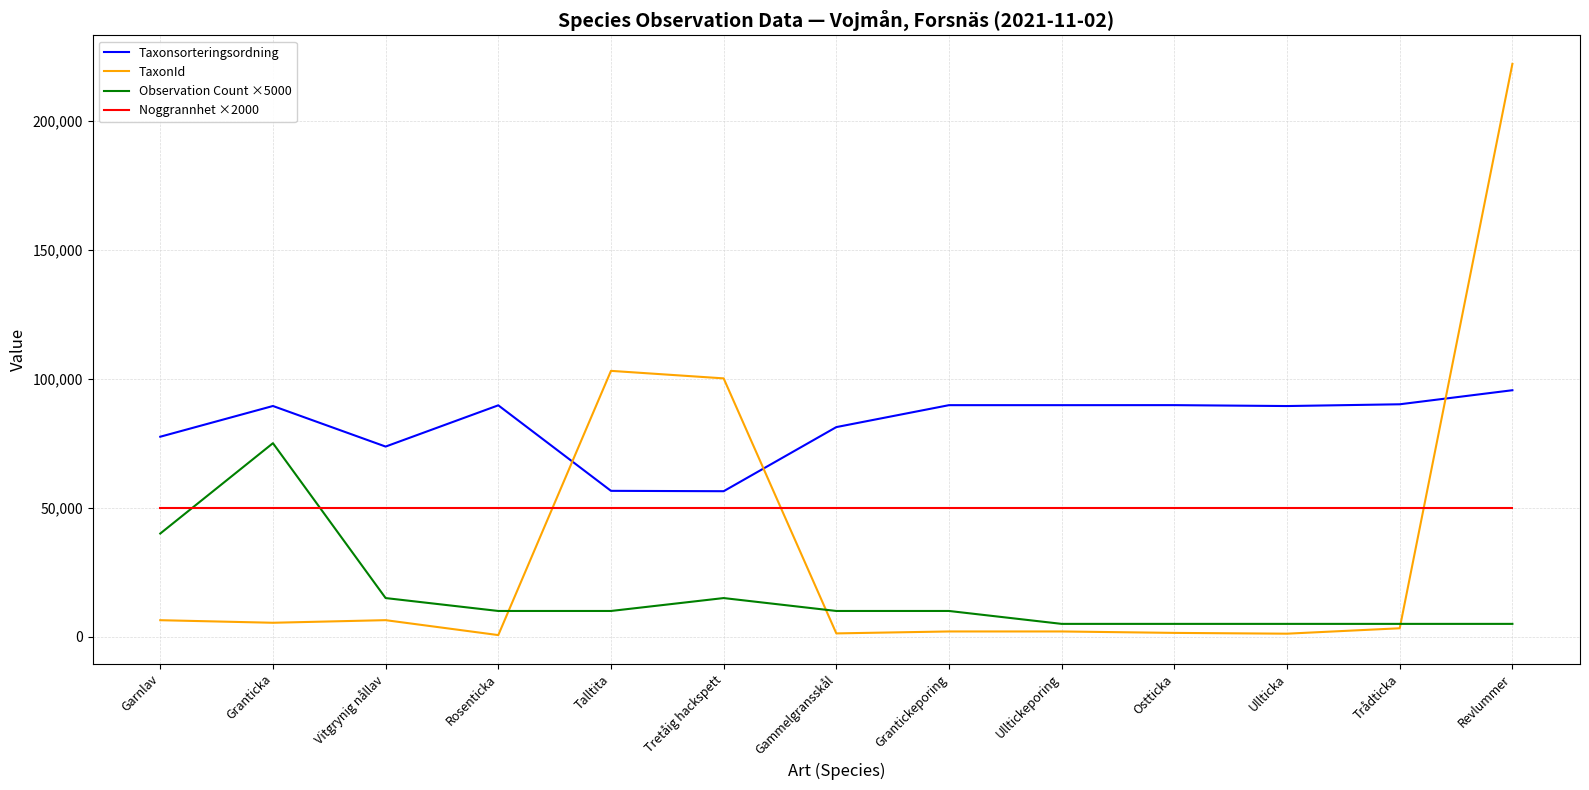

What is the difference between the TaxonId values at Garnlav and Grantickeporing?

4362